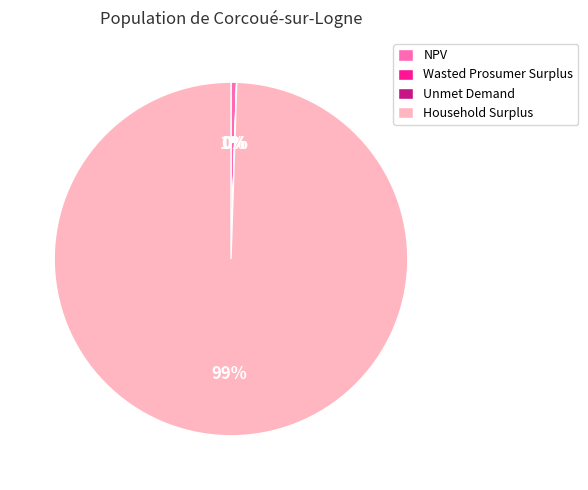

What percentage is the Household Surplus slice, to the nearest percent?

99%